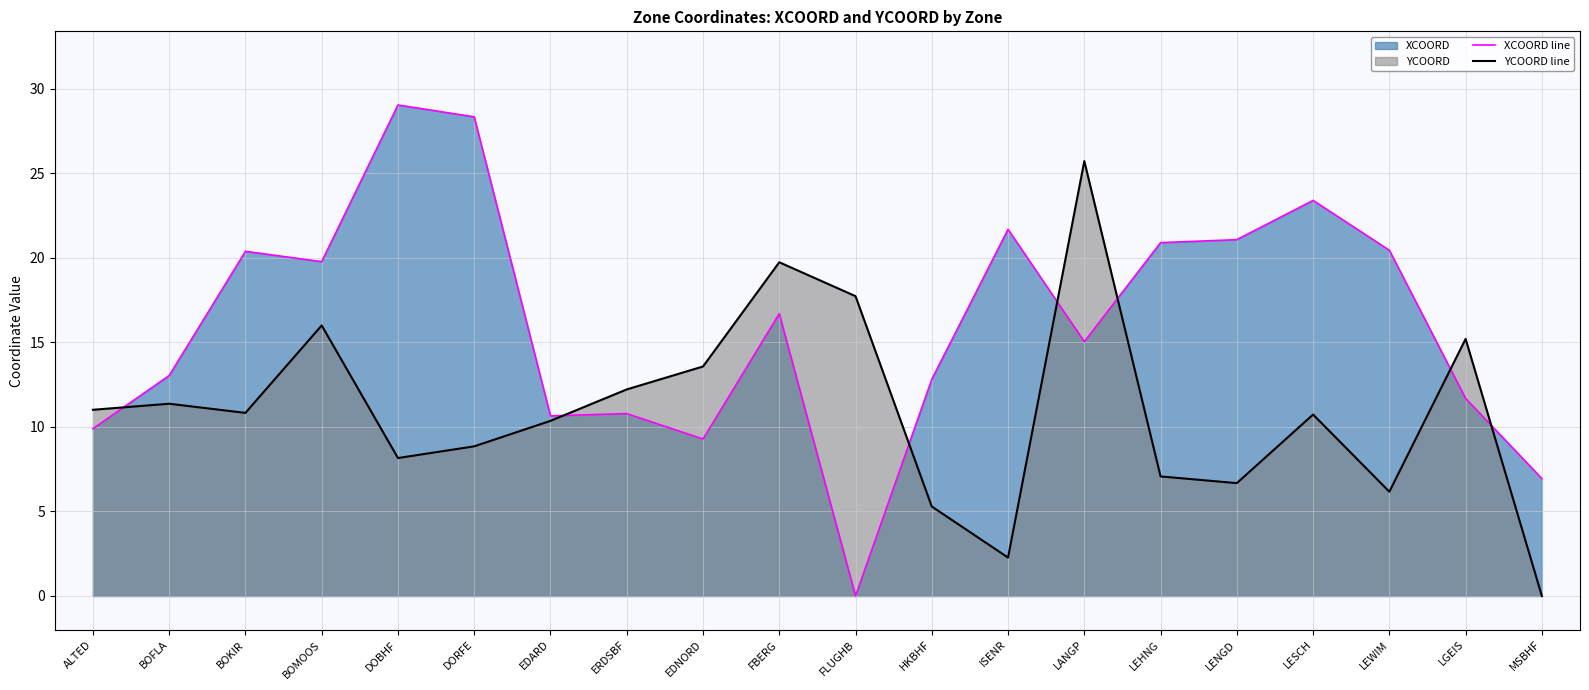

How many intersections are there between YCOORD line and XCOORD line?

7